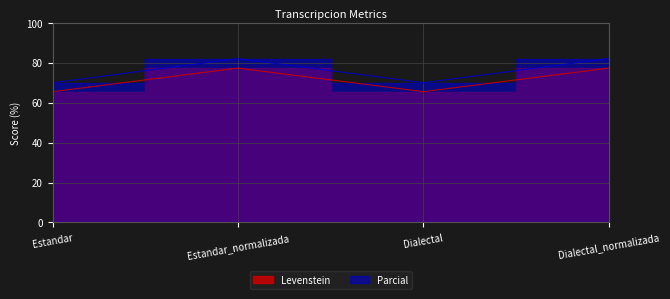

How many values in the Parcial series are below 82?

2